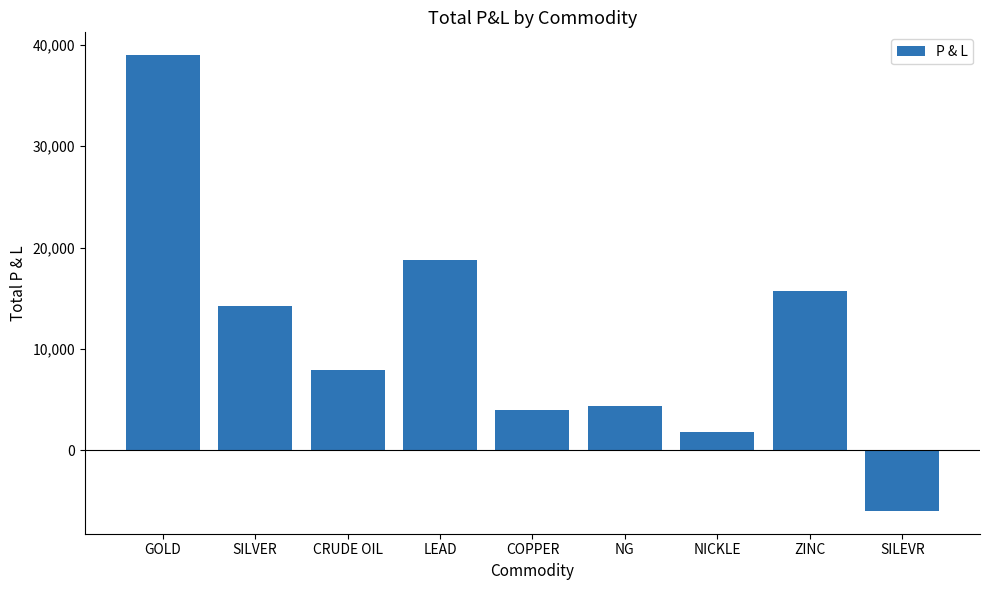

What is the change in value from COPPER to ZINC?

+11750